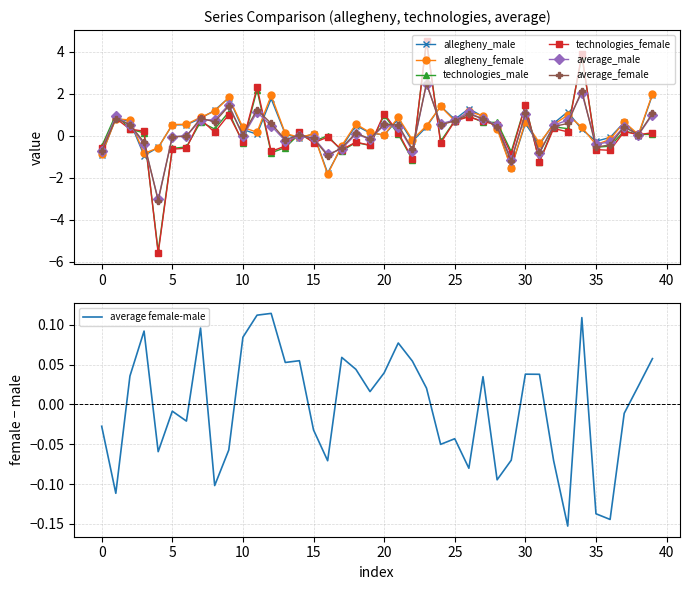

How many series are shown in this chart?

6